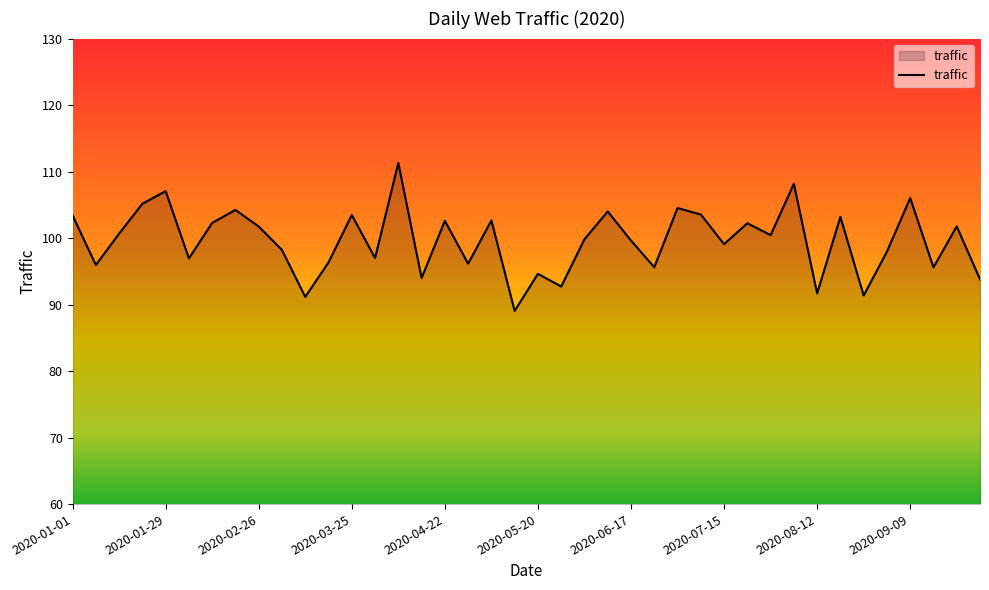

Does the chart display data point markers on the line(s)?

No